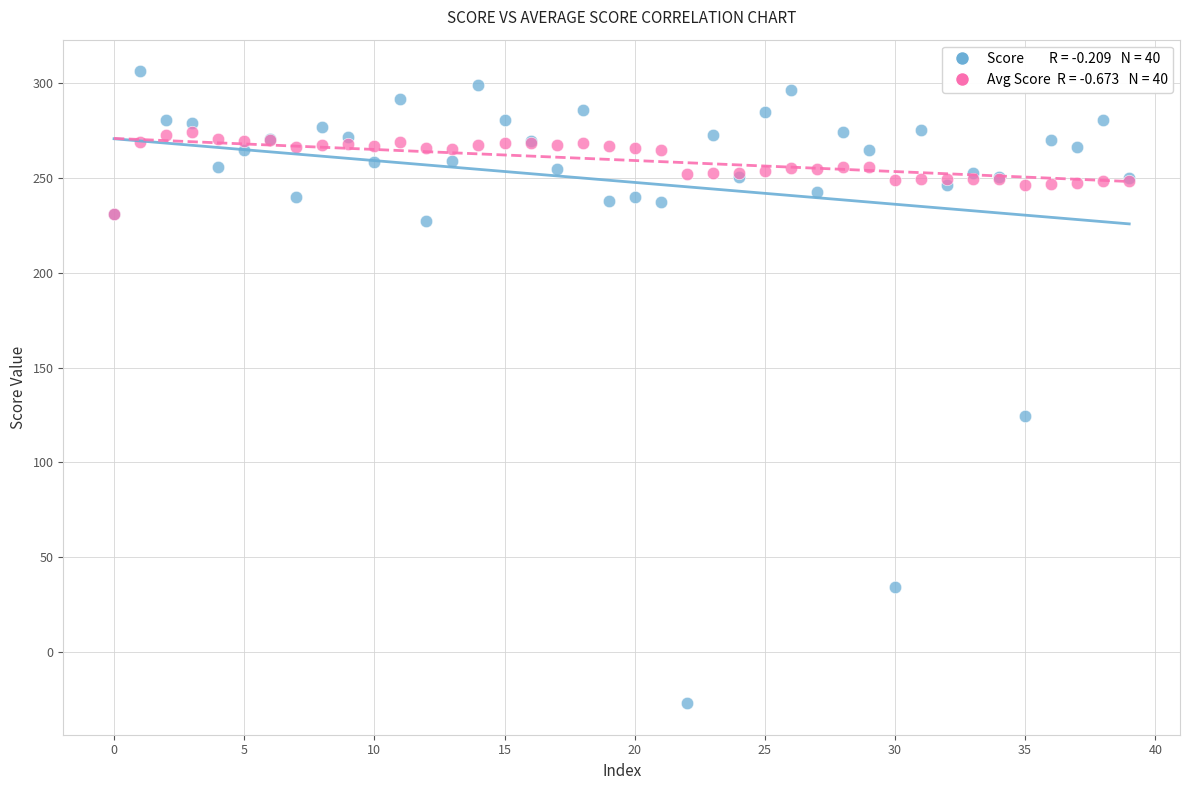

Across all series, what Y value is closest to 139?

124.3